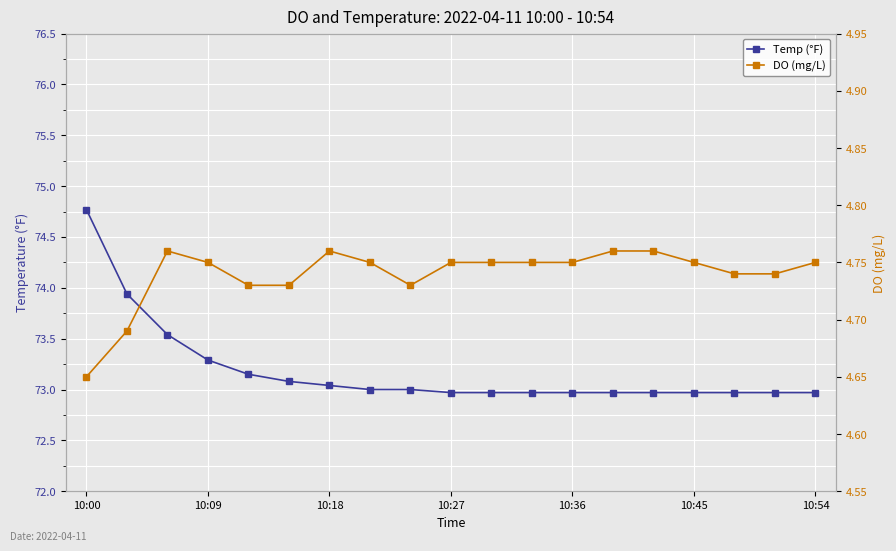

True or false: DO (mg/L) has a value of 7.4 at 10:36.

False